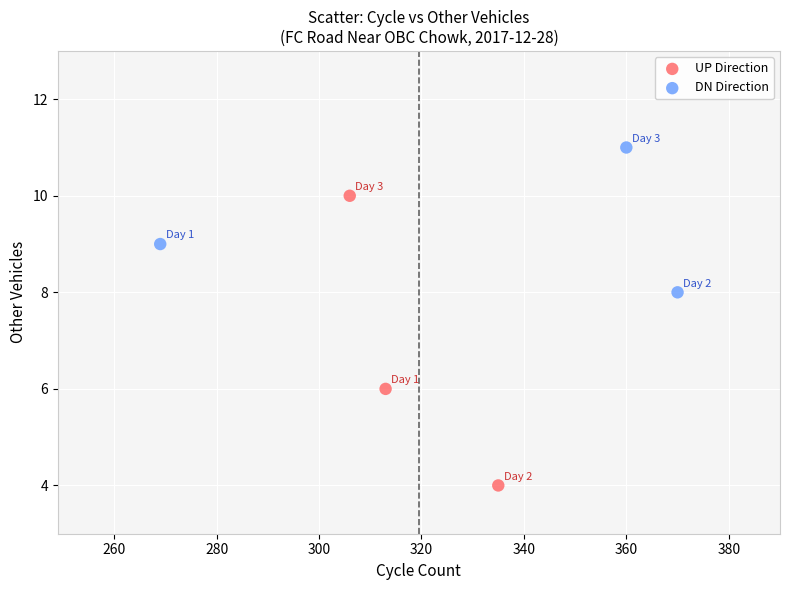

Which series contains the highest Y value?

DN Direction